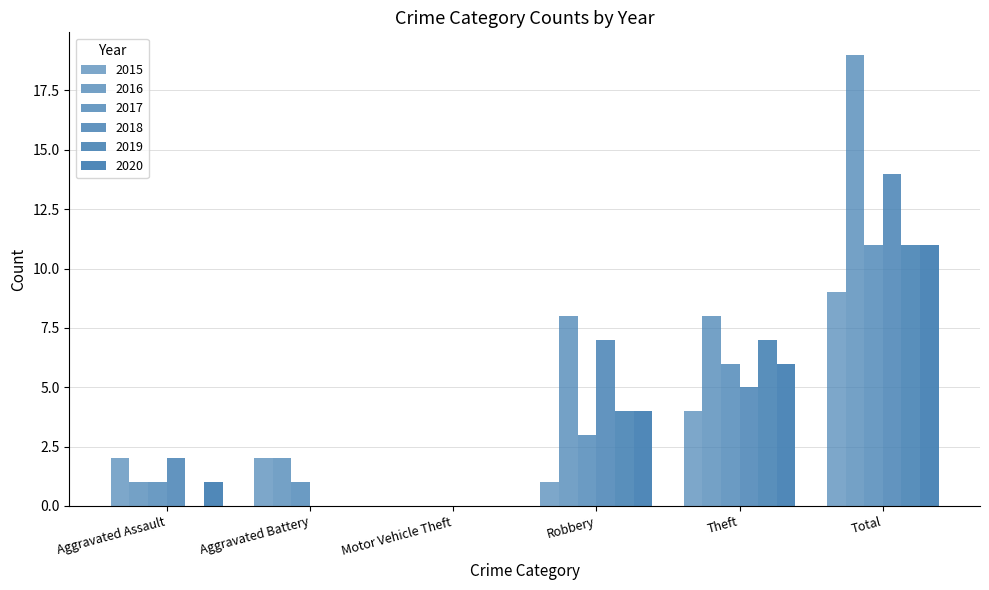

At how many categories does at least one series exceed 0?

5